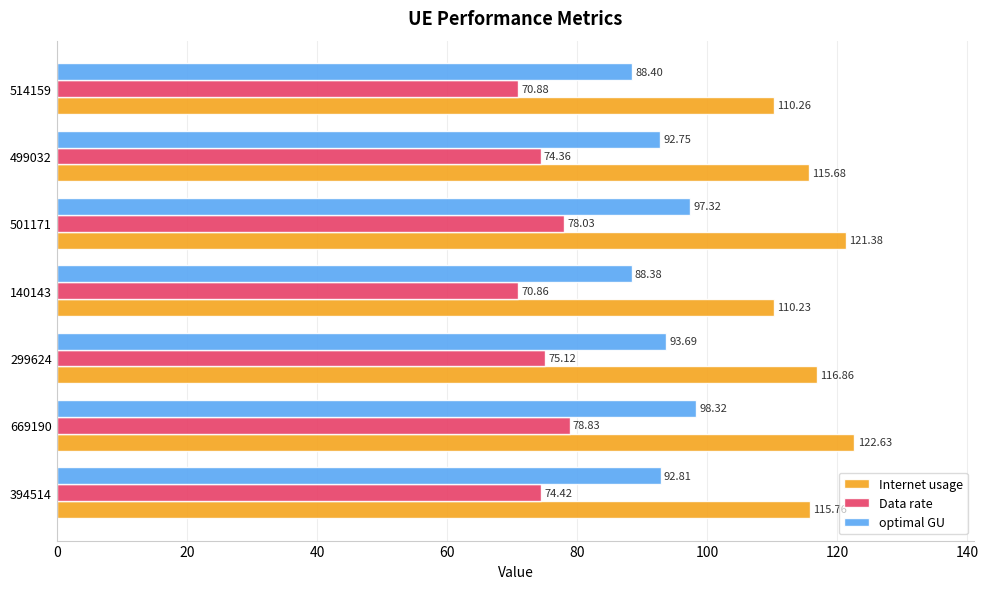

List the series in order of their peak value, highest first.

Internet usage, optimal GU, Data rate